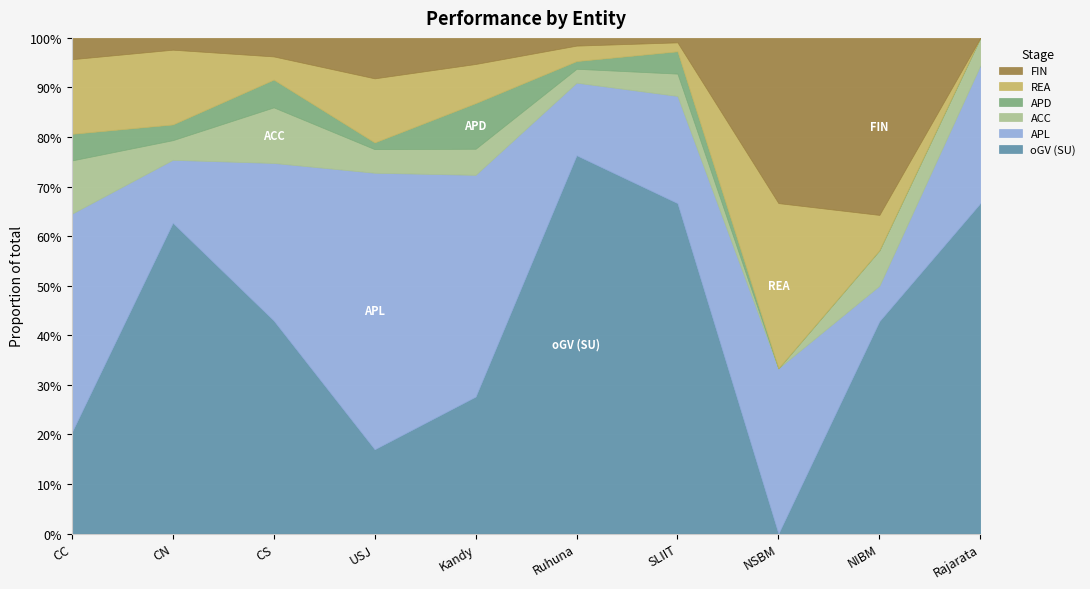

How many interior local valleys does the FIN series have?

2